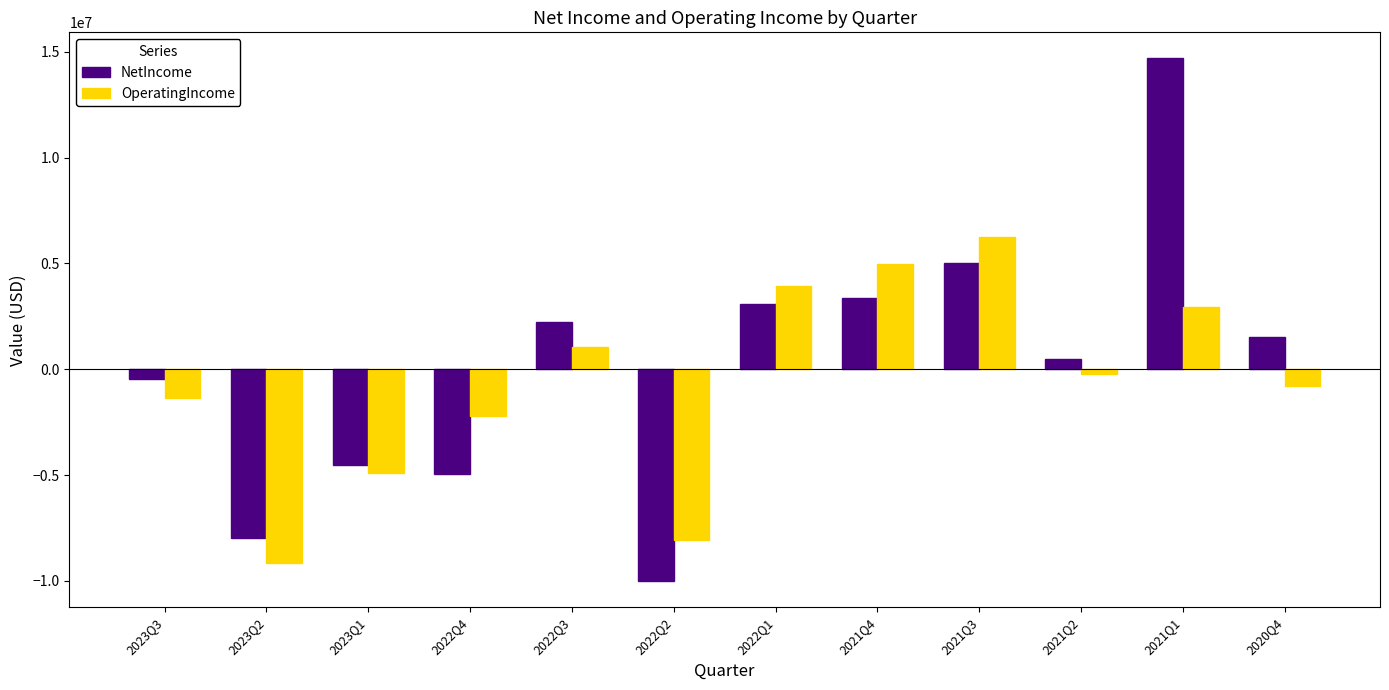

How many distinct data groups are displayed?

2